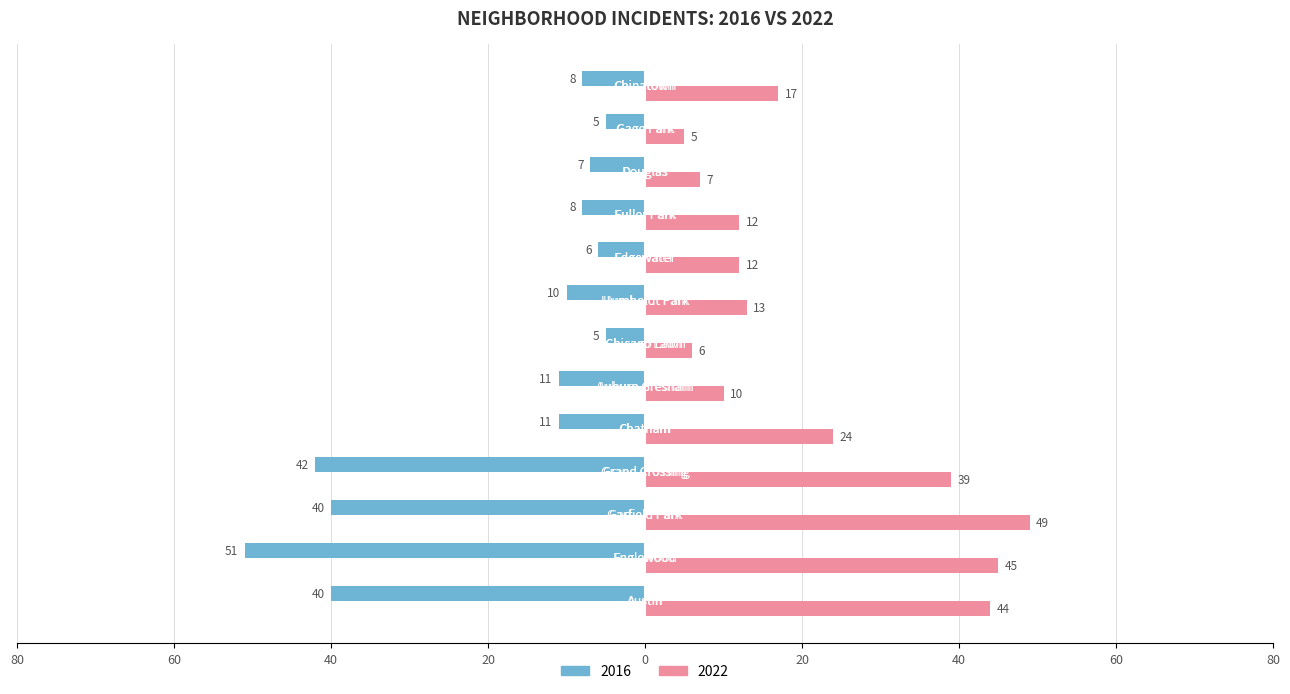

What are all the series names shown in the legend?

2016, 2022